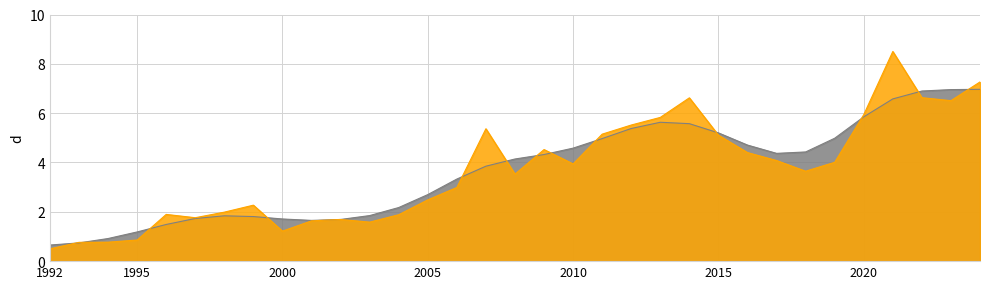

Does the chart display data point markers on the line(s)?

No